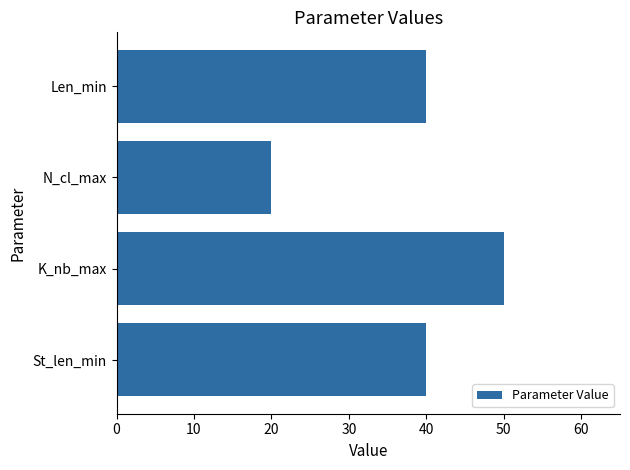

What is the approximate value at K_nb_max?

50